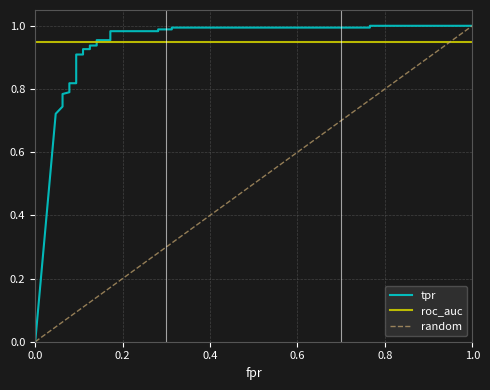

Between 18 and 9, which is larger?

18